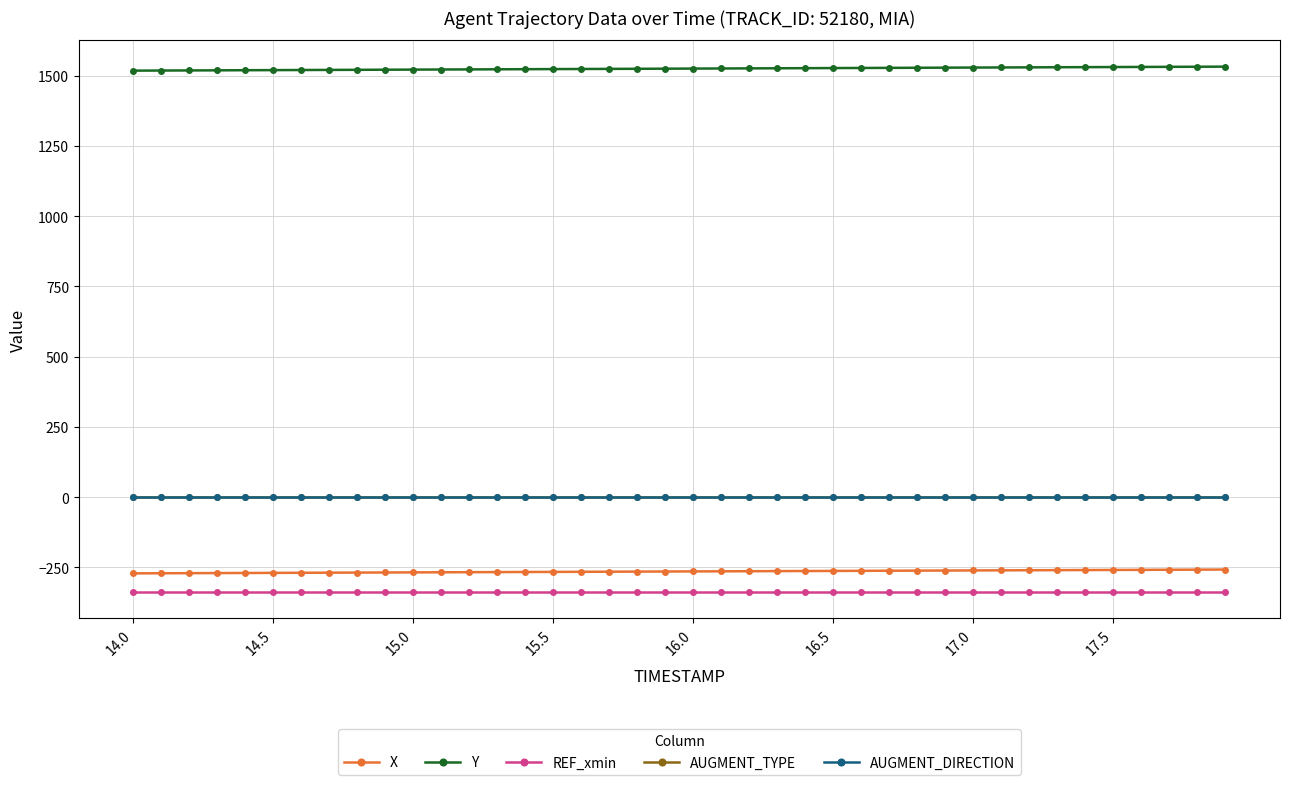

Which series has the widest spread of values?

Y